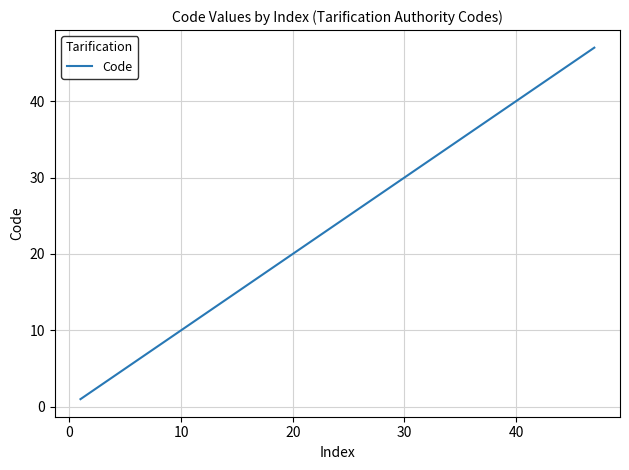

What is the maximum value shown in the chart?

47